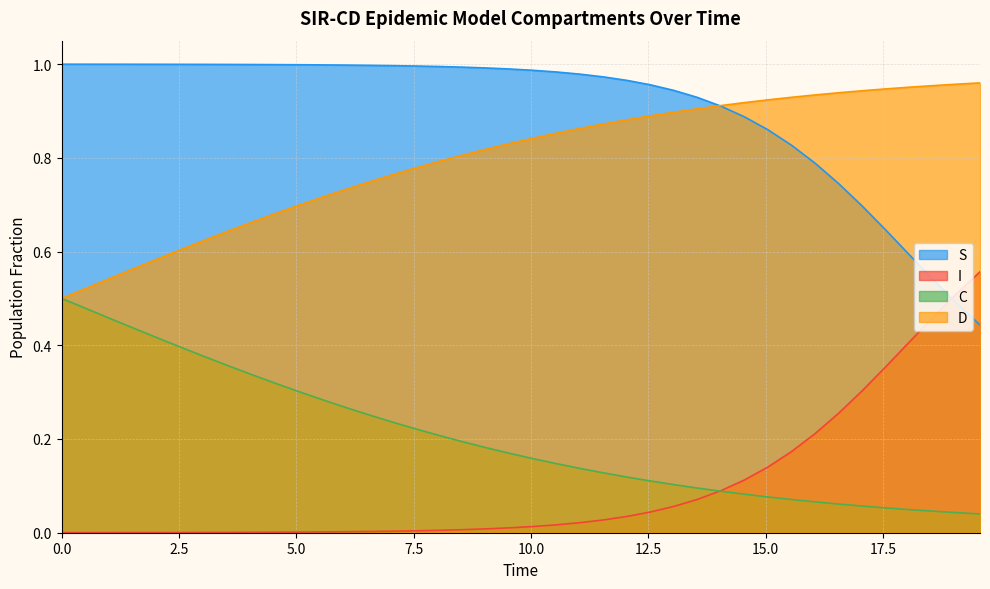

How many distinct data groups are displayed?

4